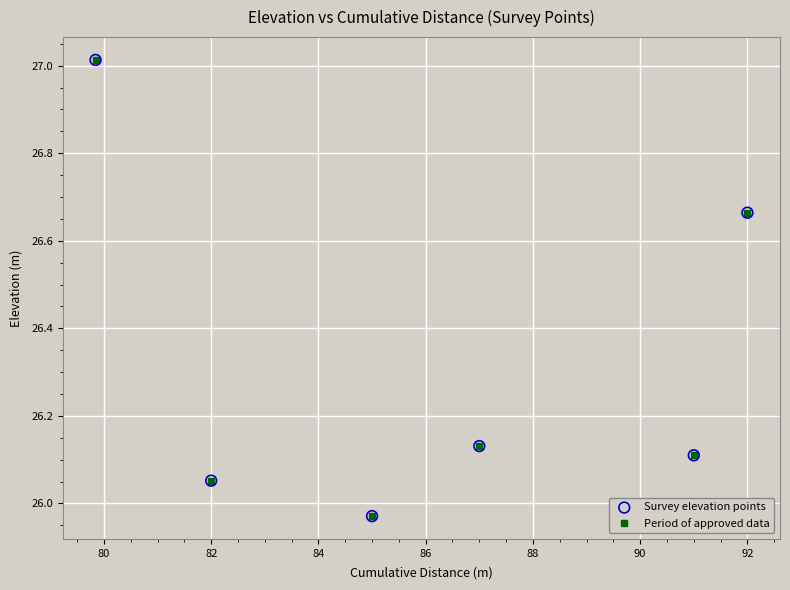

What is the sum of all values?

157.9